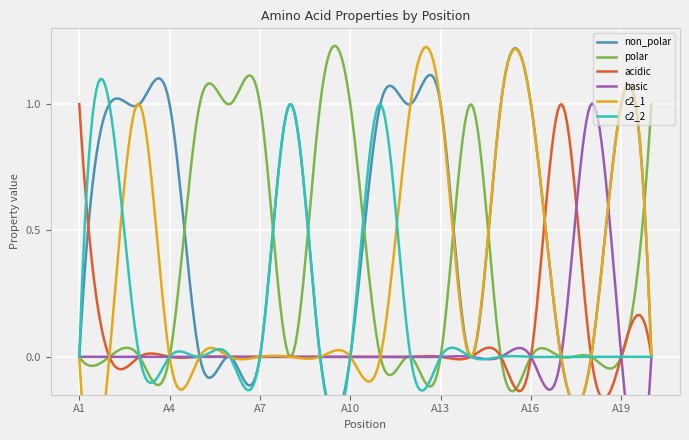

True or false: polar has a value of 0 at A3.

False